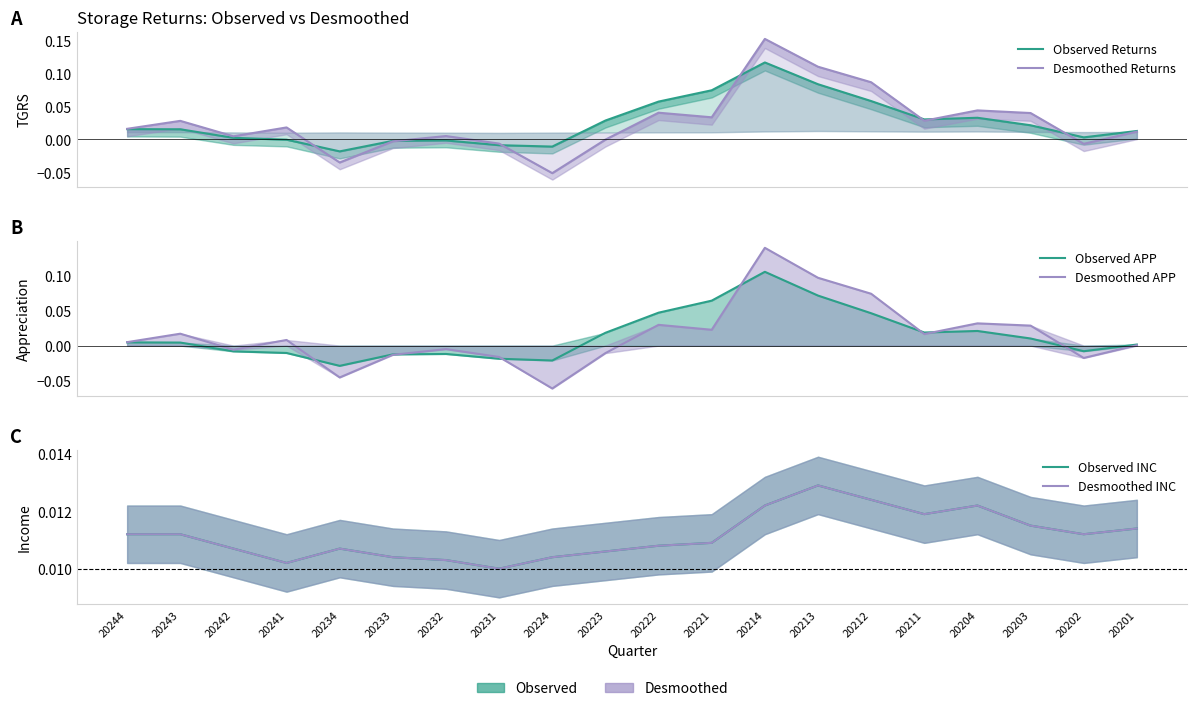

At which label does Desmoothed Returns first exceed 0?

20244